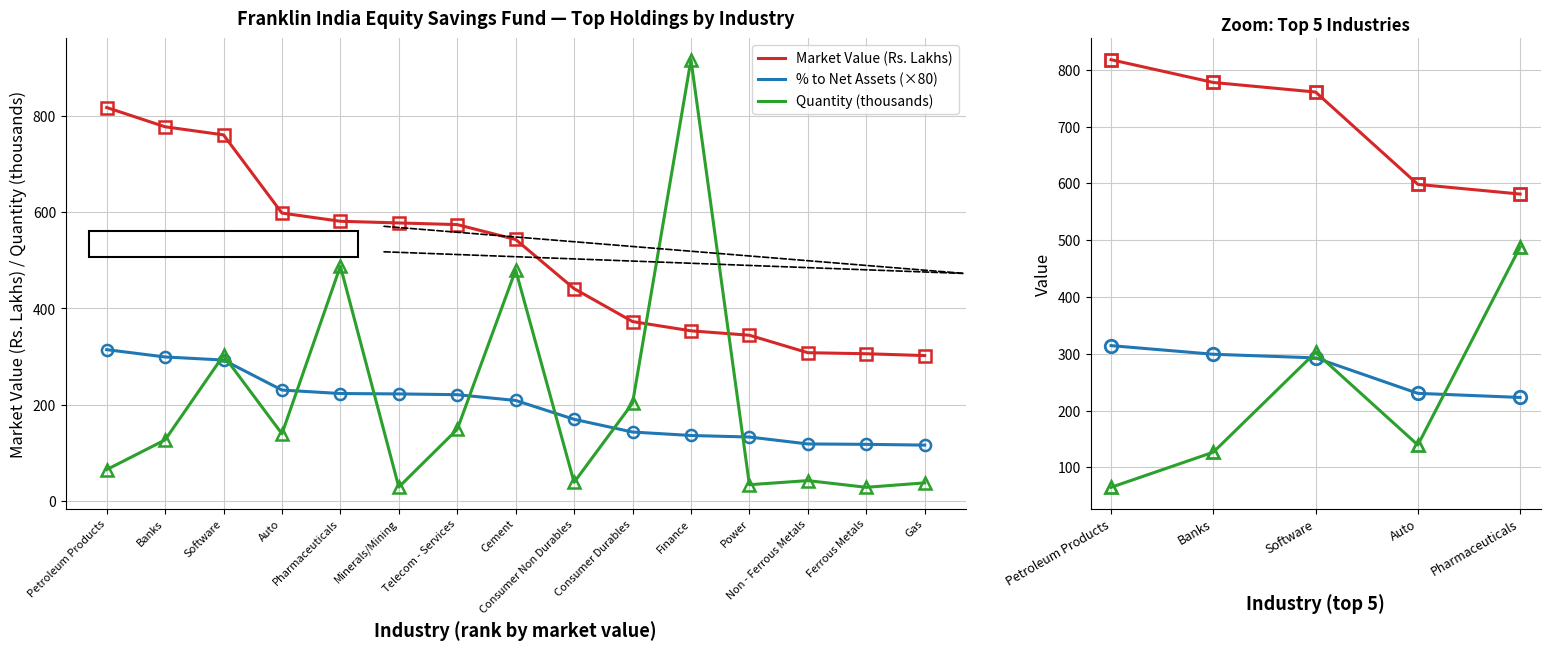

What are all the series names shown in the legend?

Market Value (Rs. Lakhs), % to Net Assets (×80), Quantity (thousands)